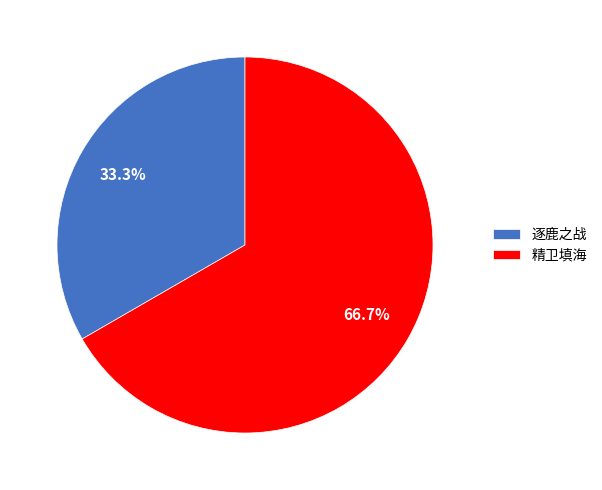

Combined, what portion of the pie is 逐鹿之战 and 精卫填海?

100.0%